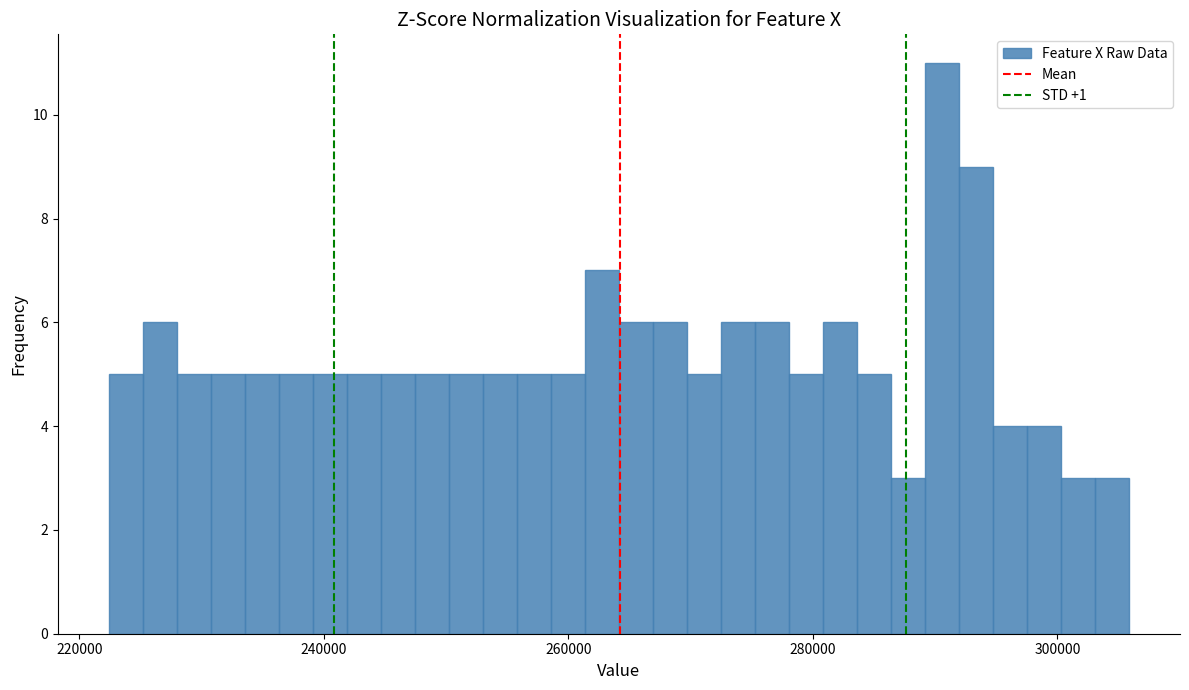

Around what value on the x-axis is the tallest bar? Give the approximate position of its centre, as read against the axis.

290000